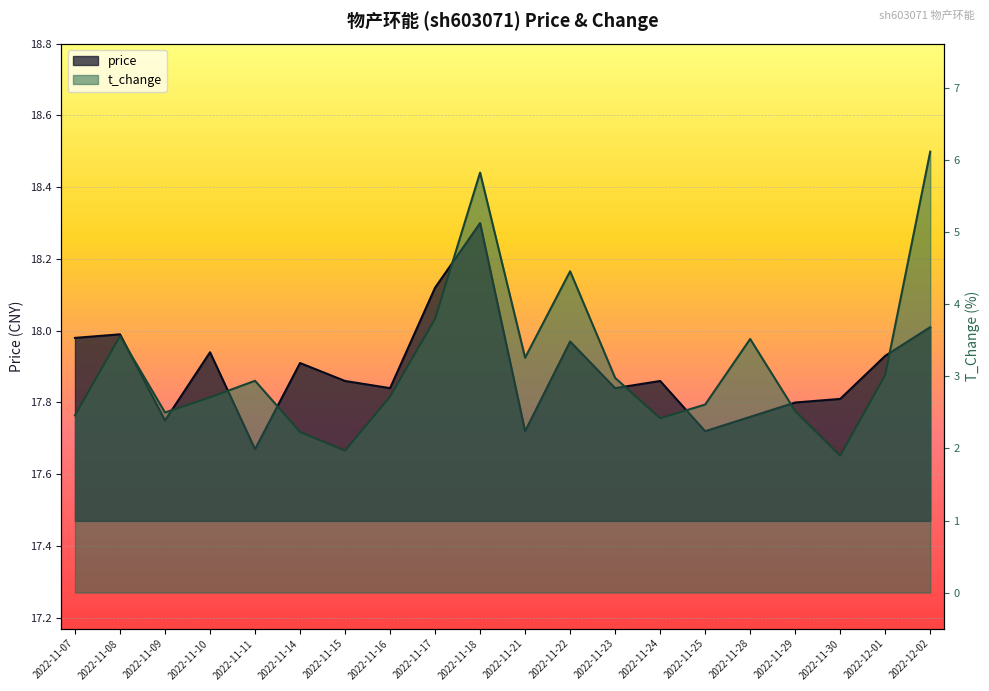

What is the label of the 20th point from the left?

2022-12-02